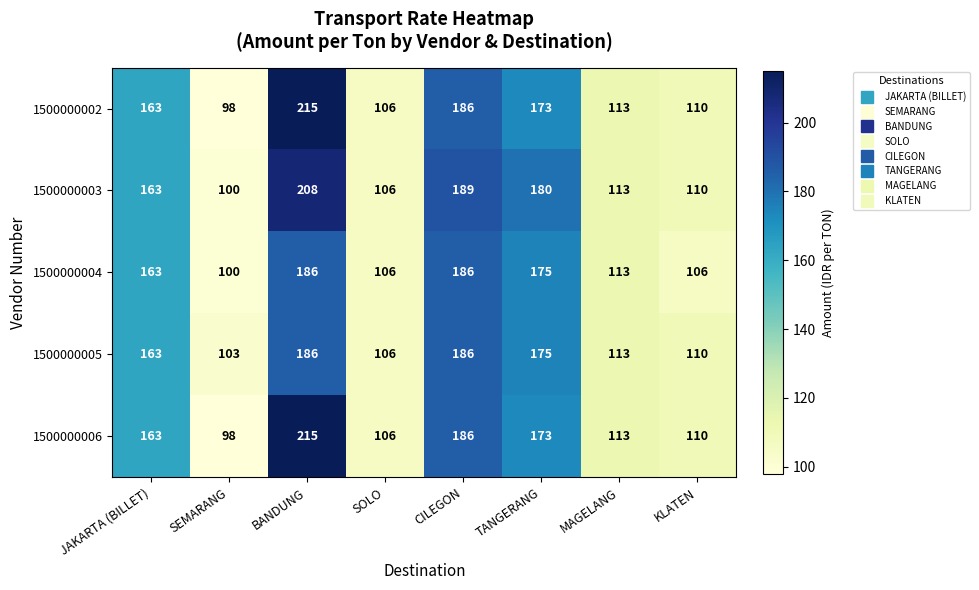

What is the spread (max minus min) of values at TANGERANG?

7